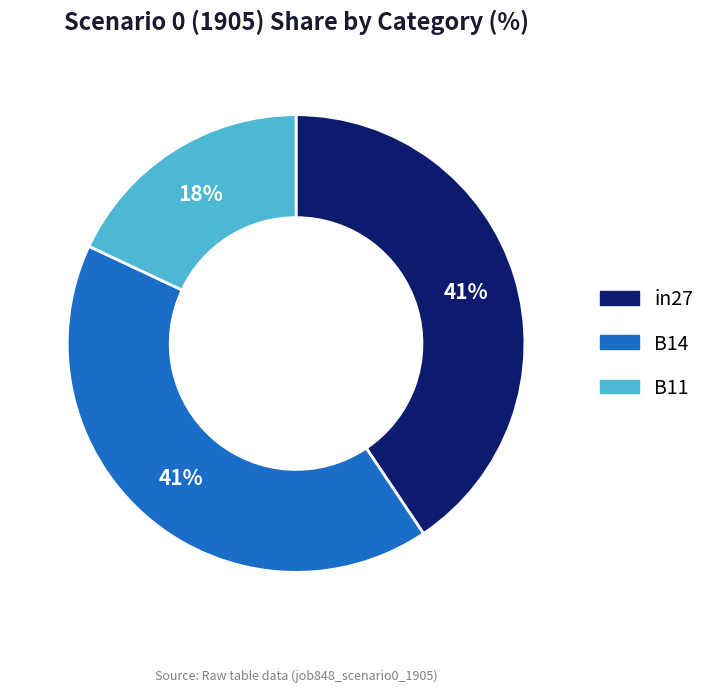

To the nearest percent, what is the difference between the largest and smallest slice percentages?

23%